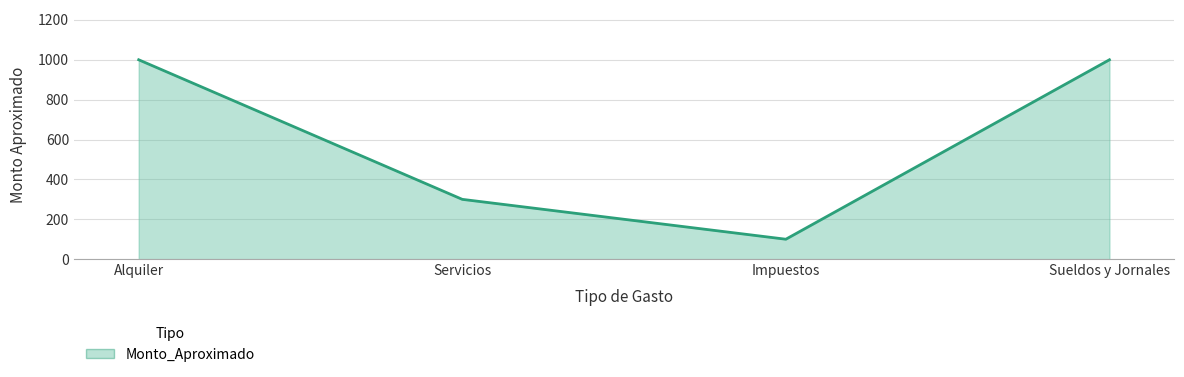

What position from the left is Sueldos y Jornales?

4